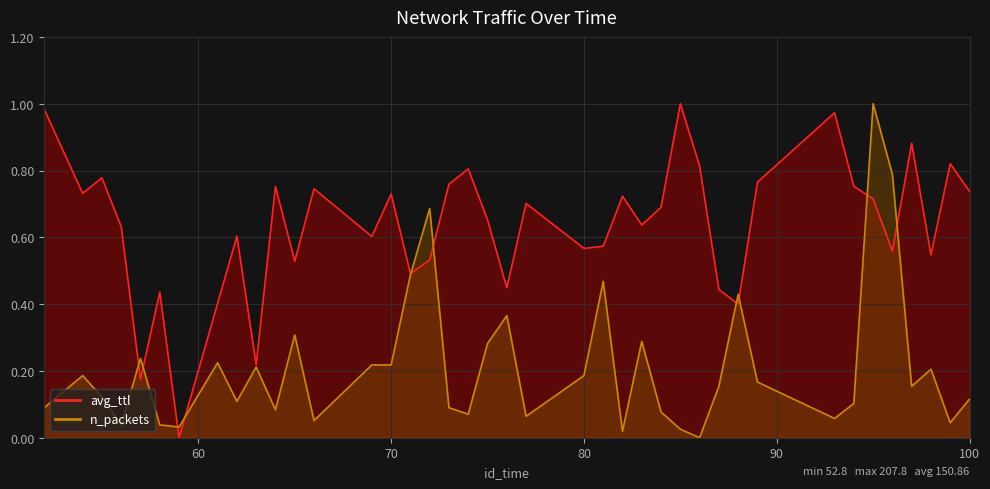

What is the difference between the highest and lowest values at 75?

0.4